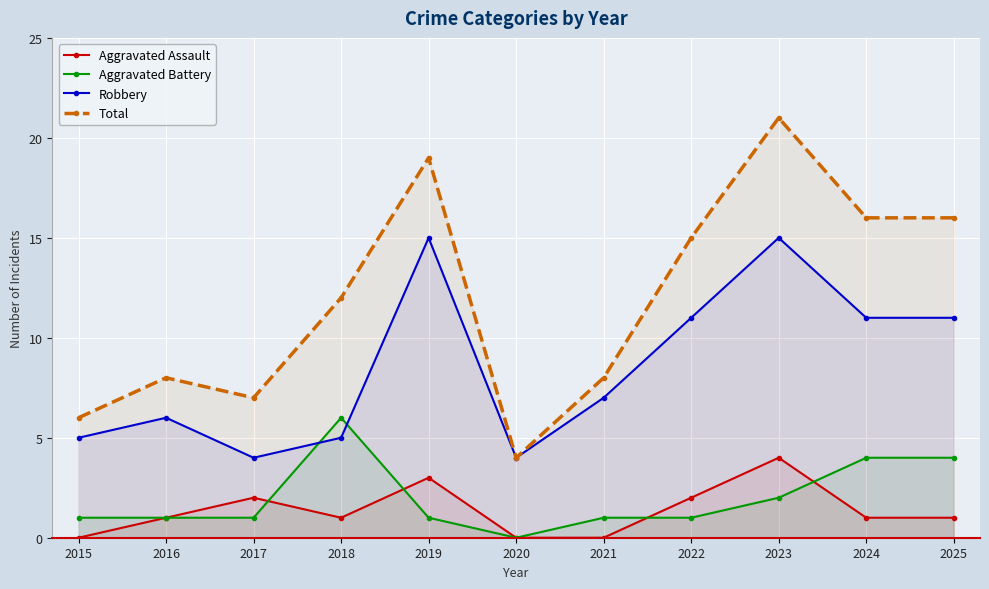

What is the lowest value of the Robbery series?

4